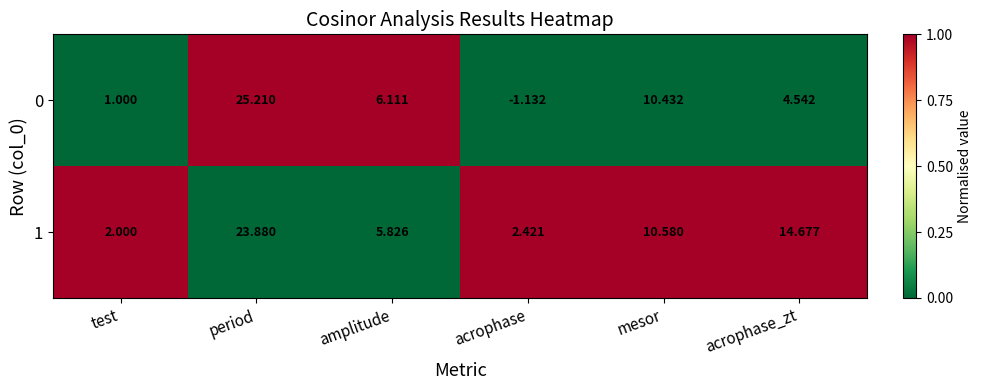

Which category has the highest value across all series?

period